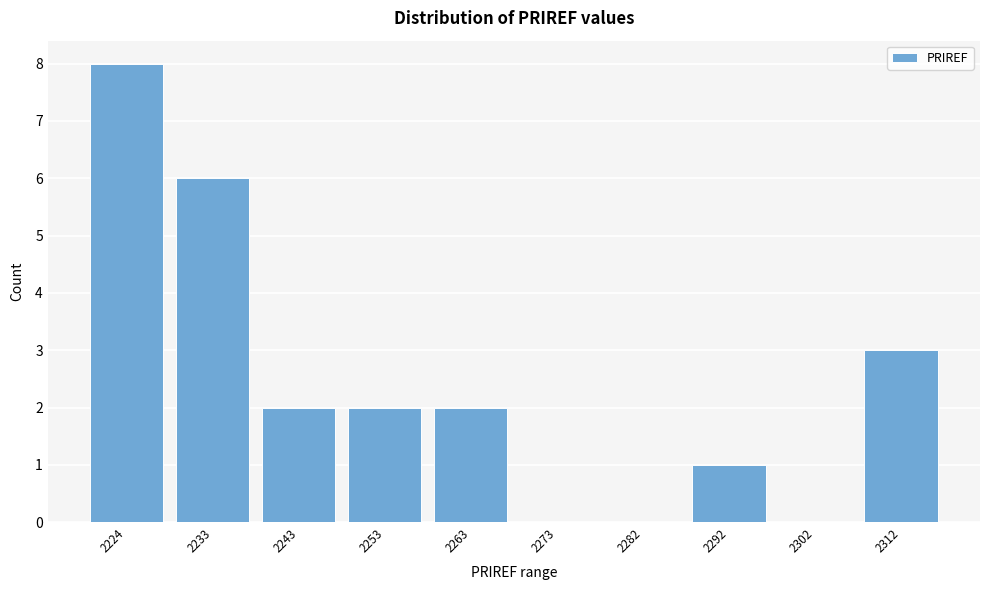

Reading left to right, list all the values displayed in this chart.

2224=8	2233=6	2243=2	2253=2	2263=2	2273=0	2282=0	2292=1	2302=0	2312=3